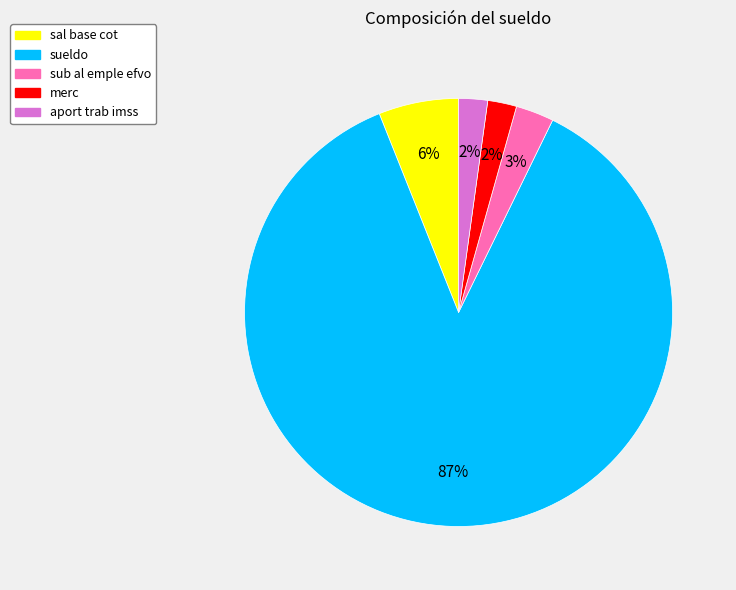

Which slice is the largest?

sueldo